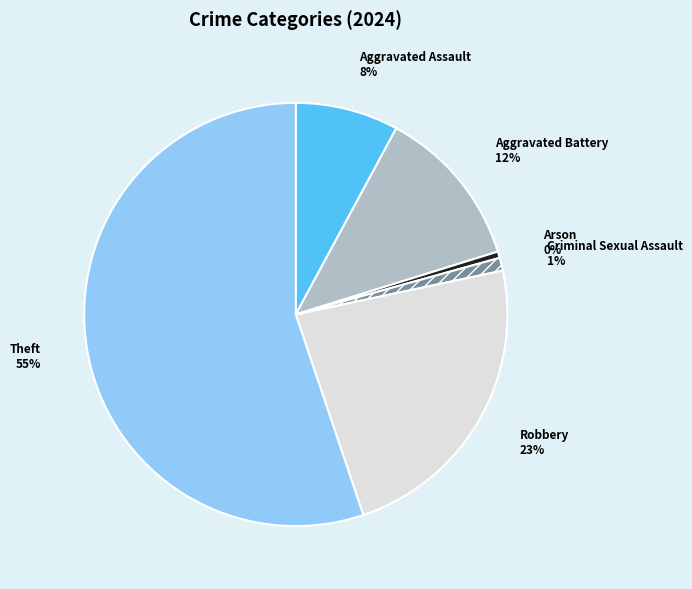

Is the sum of Criminal Sexual Assault and Aggravated Battery greater than half?

No